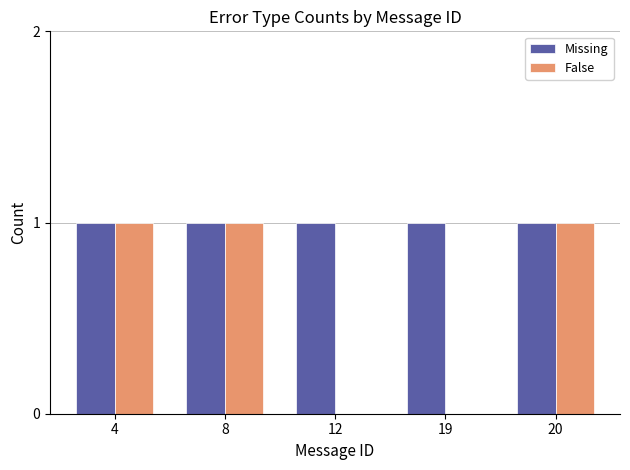

The False series shows 0 at 19. True or false?

True